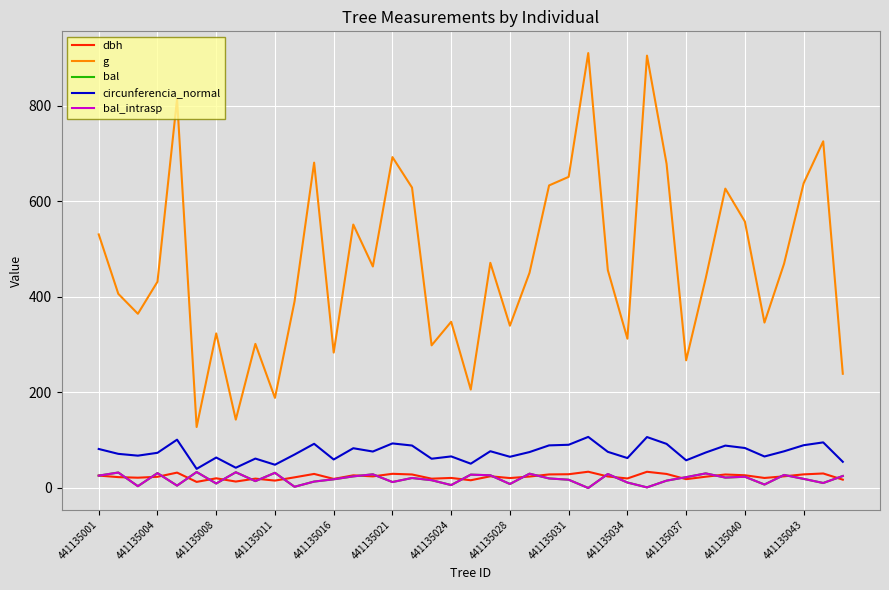

What is the sum of all g values?

18298.6